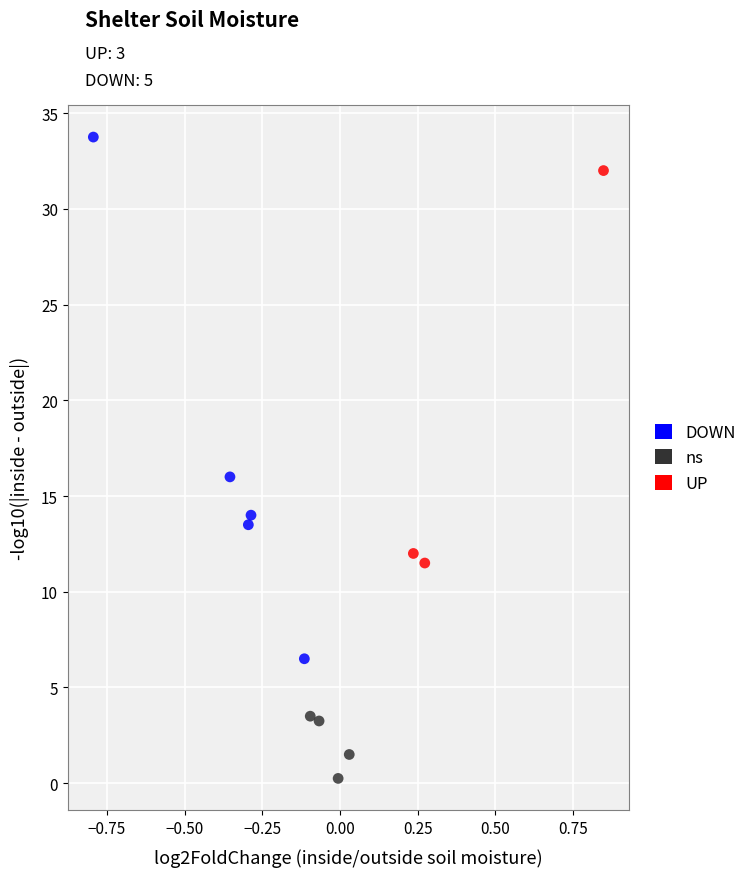

What are all the series names shown in the legend?

DOWN, ns, UP